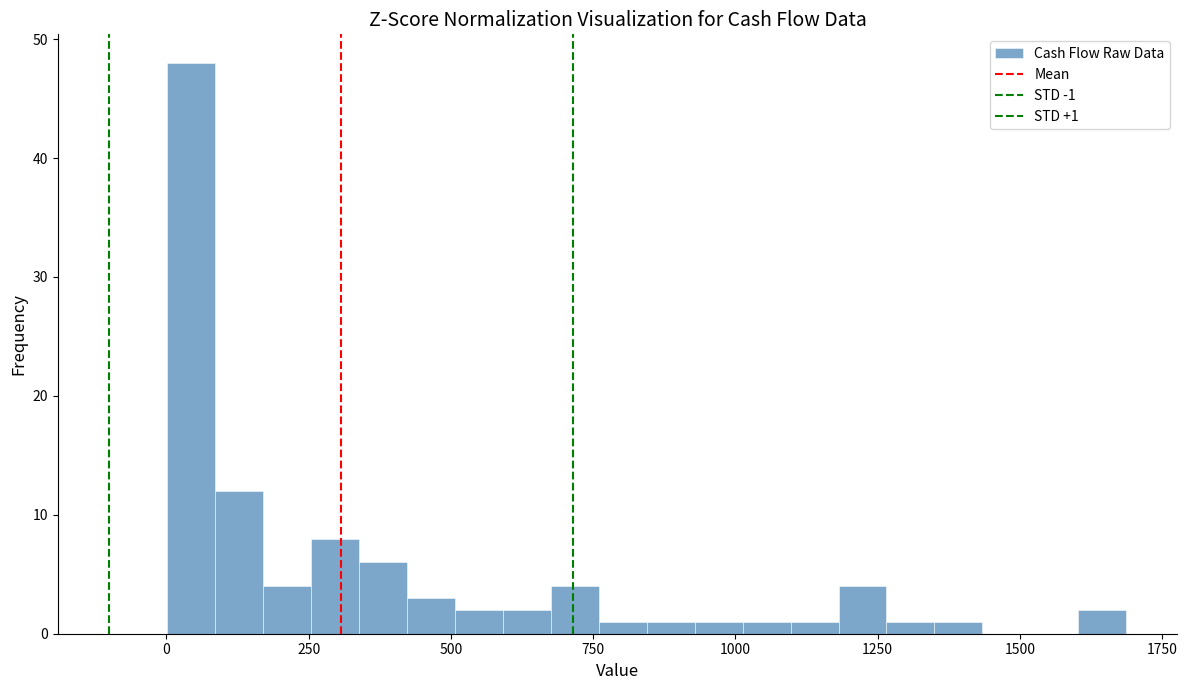

Read against the x-axis, roughly where is the centre of the tallest bar?

50